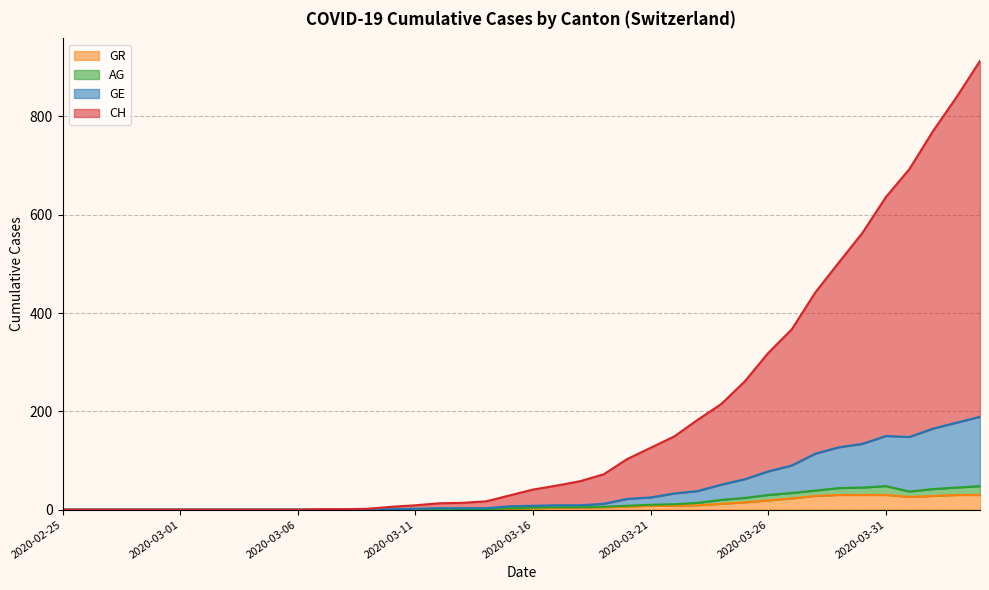

True or false: GR and AG cross at least once.

False